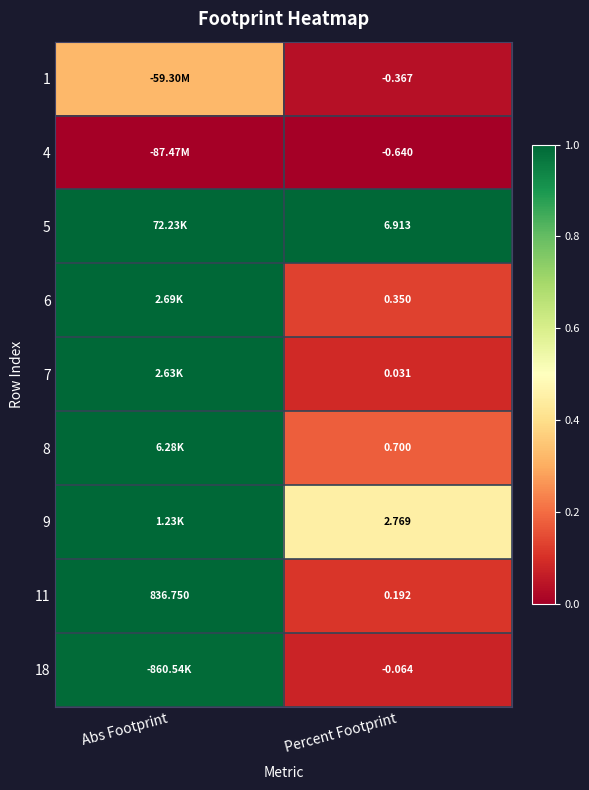

At how many categories does at least one series exceed 0?

2